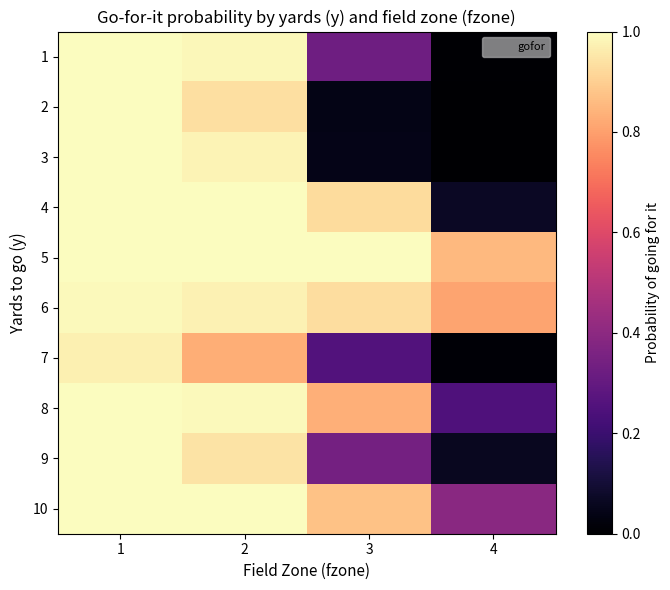

Which category has the highest value across all series?

1